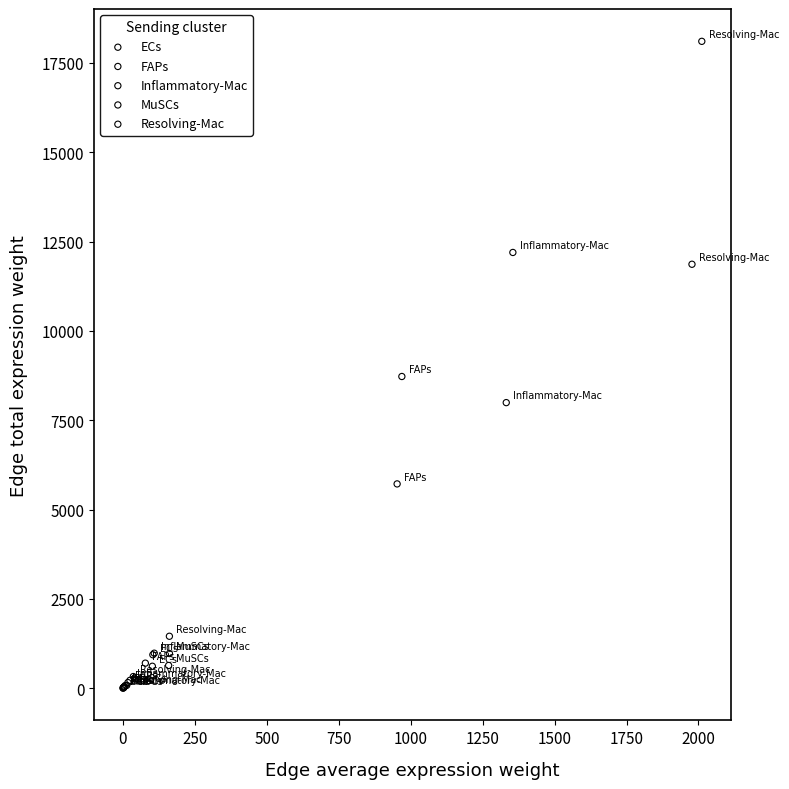

Which series has the largest Y range (max minus min)?

FAPs